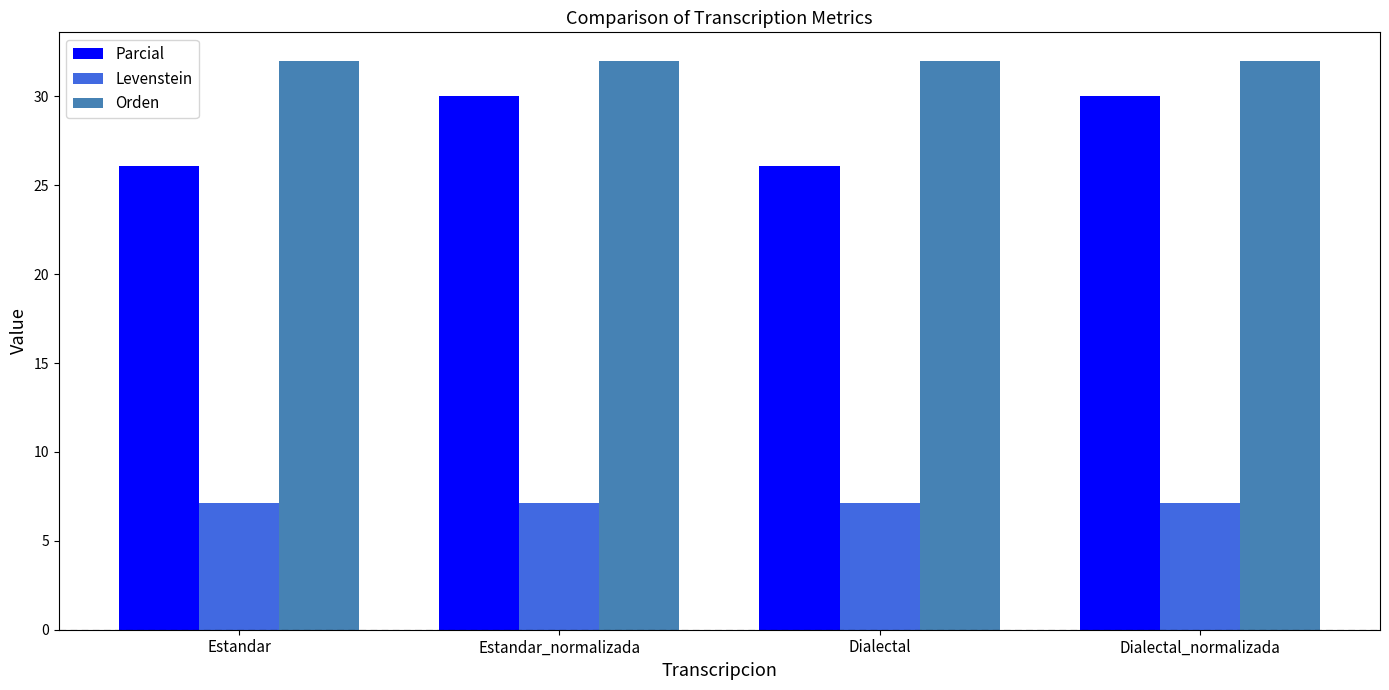

What is the sum of the Parcial values at Estandar_normalizada and Dialectal_normalizada?

60.0